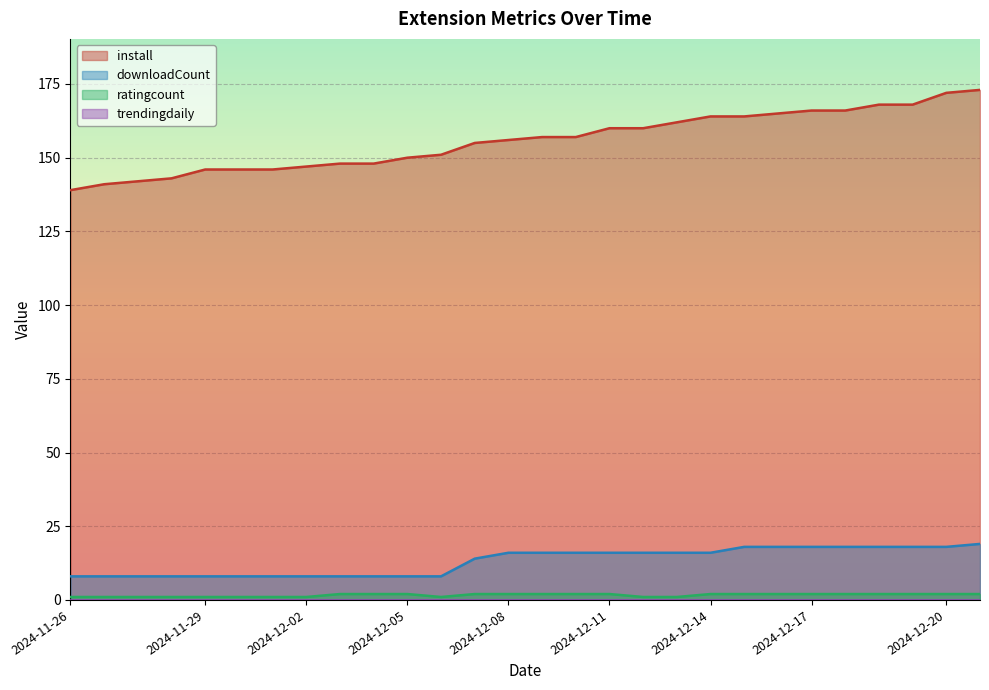

Which series has the largest range (max minus min)?

install